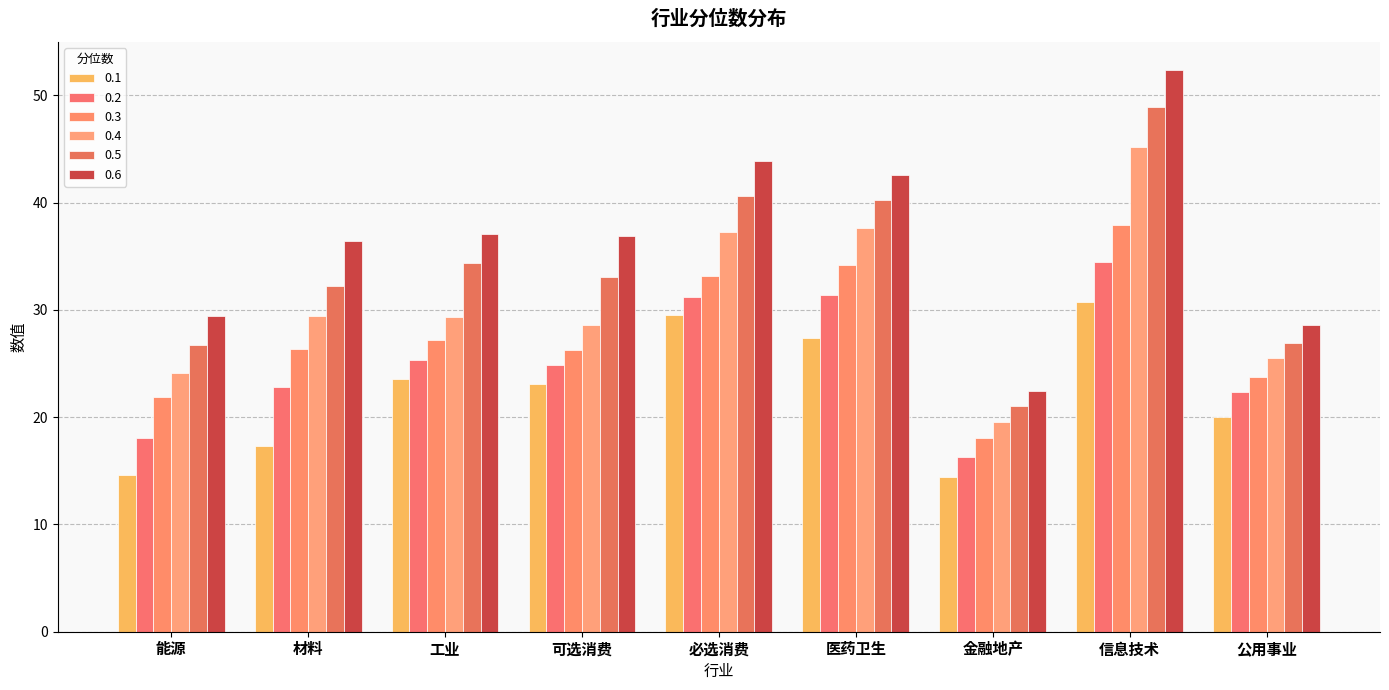

What is the sum of all 0.5 values?

304.2